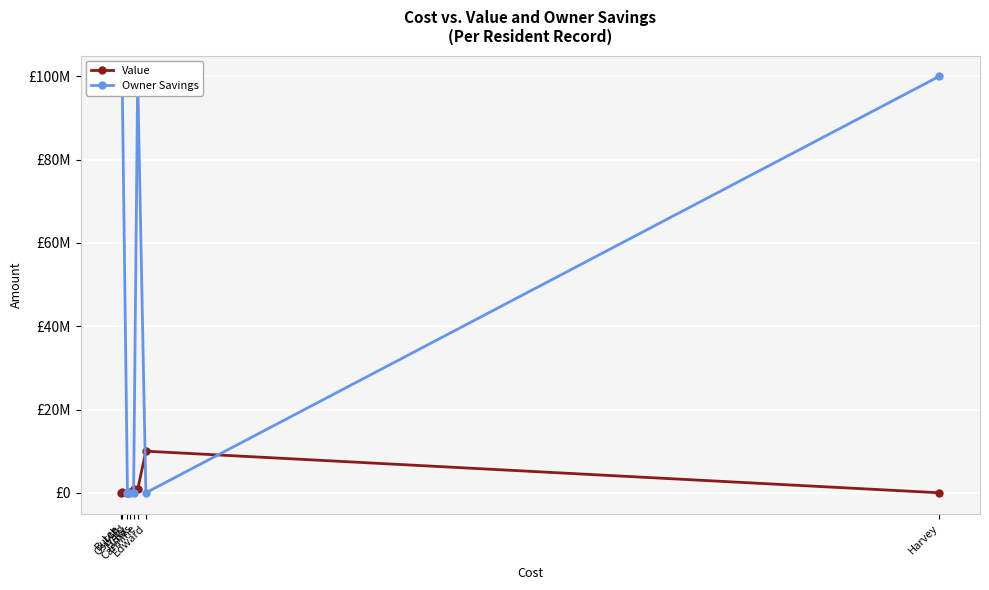

What is the greatest value displayed?

100000000